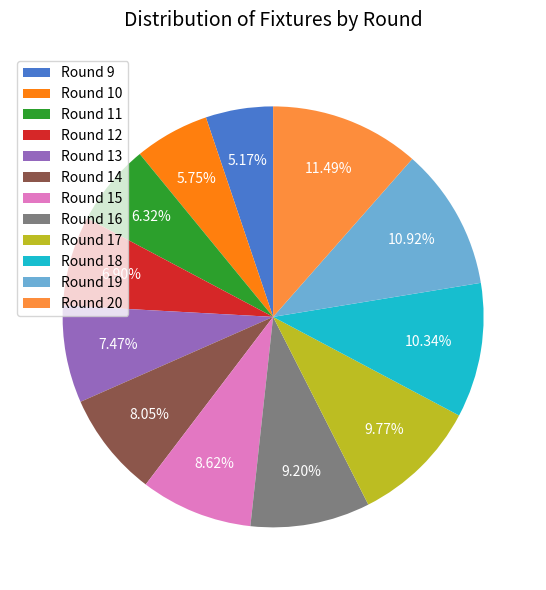

Is there a majority slice in this chart?

No